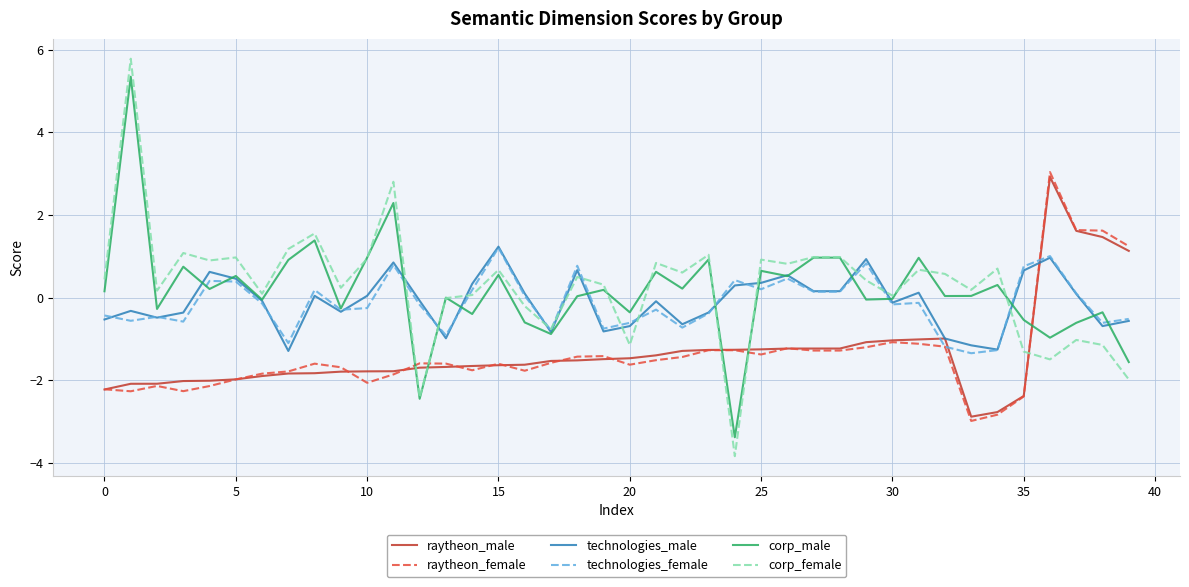

Which series has the widest spread of values?

corp_female